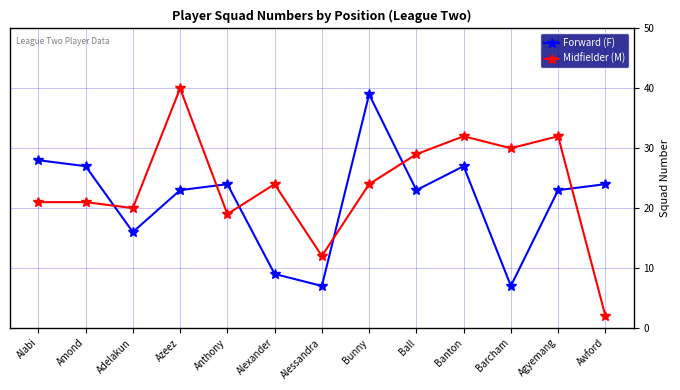

What value does the Forward (F) series have at Adelakun?

16